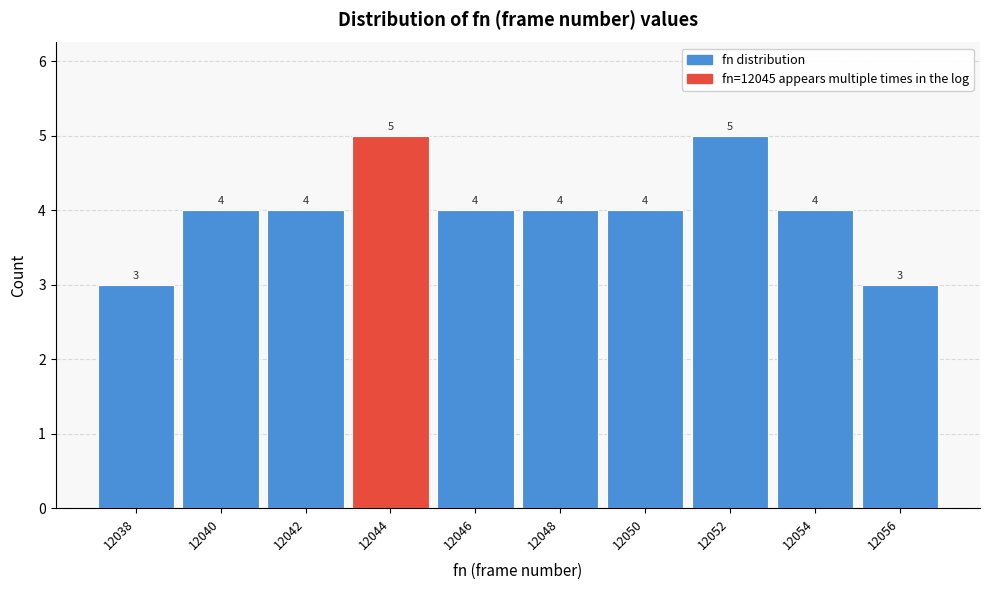

Reading right to left, what are all the values shown in this chart?

3	4	5	4	4	4	5	4	4	3